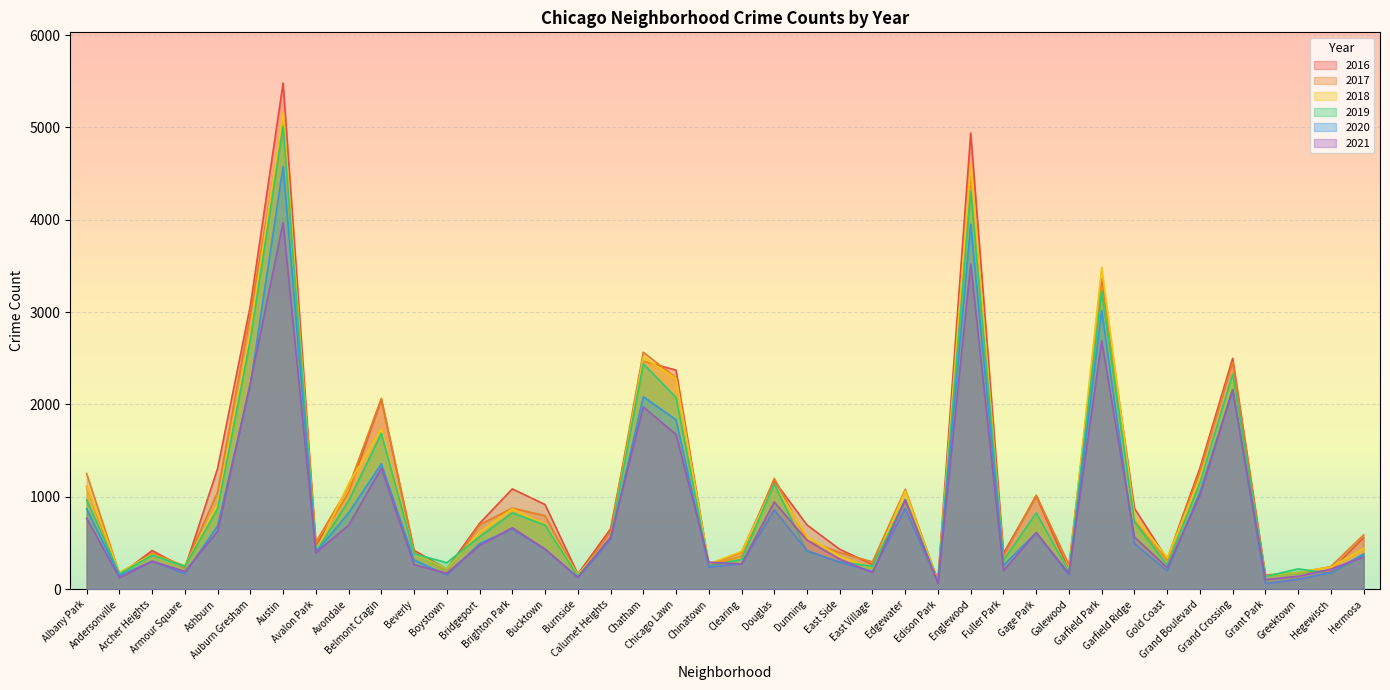

How many intersections are there between 2018 and 2021?

4